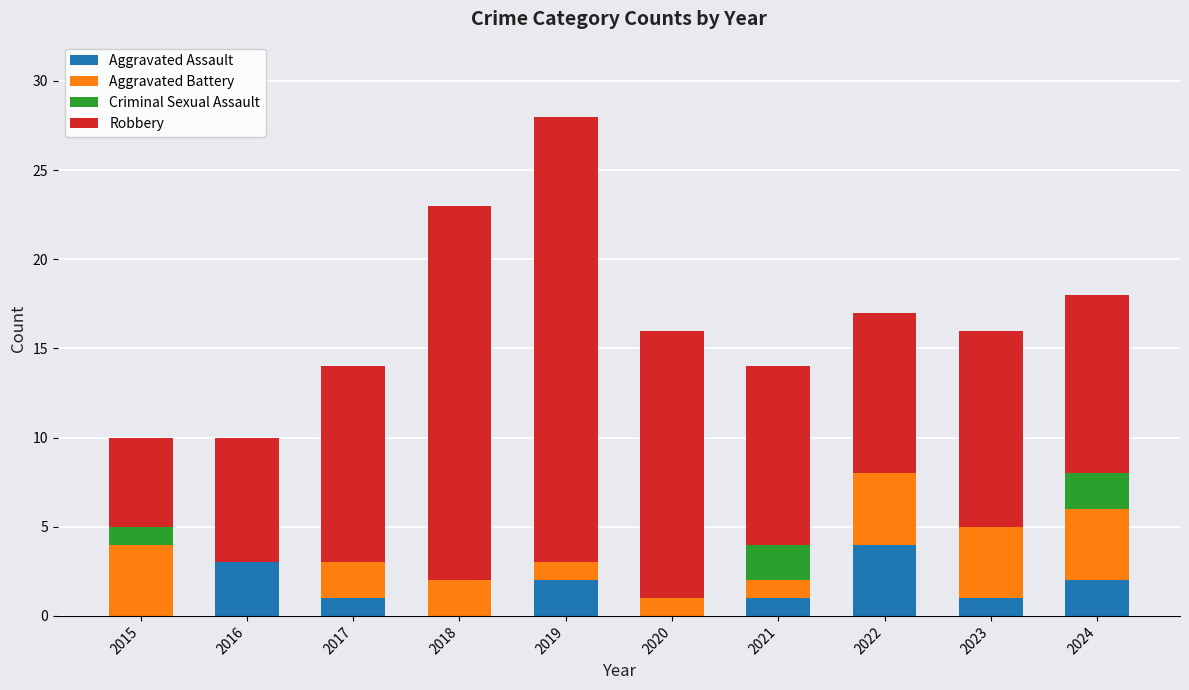

What is the highest value of the Aggravated Assault series?

4